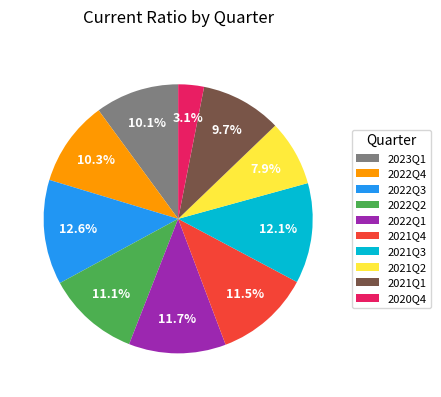

Is the sum of 2022Q4 and 2022Q2 greater than half?

No